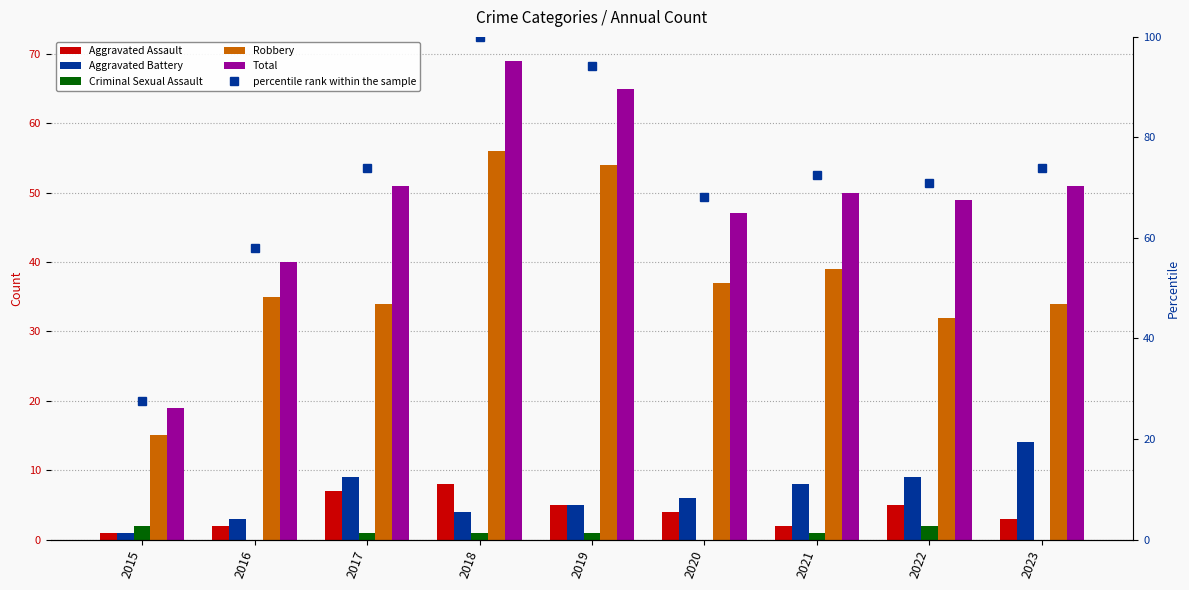

What is the sum of the Total values at 2021 and 2015?

69.0